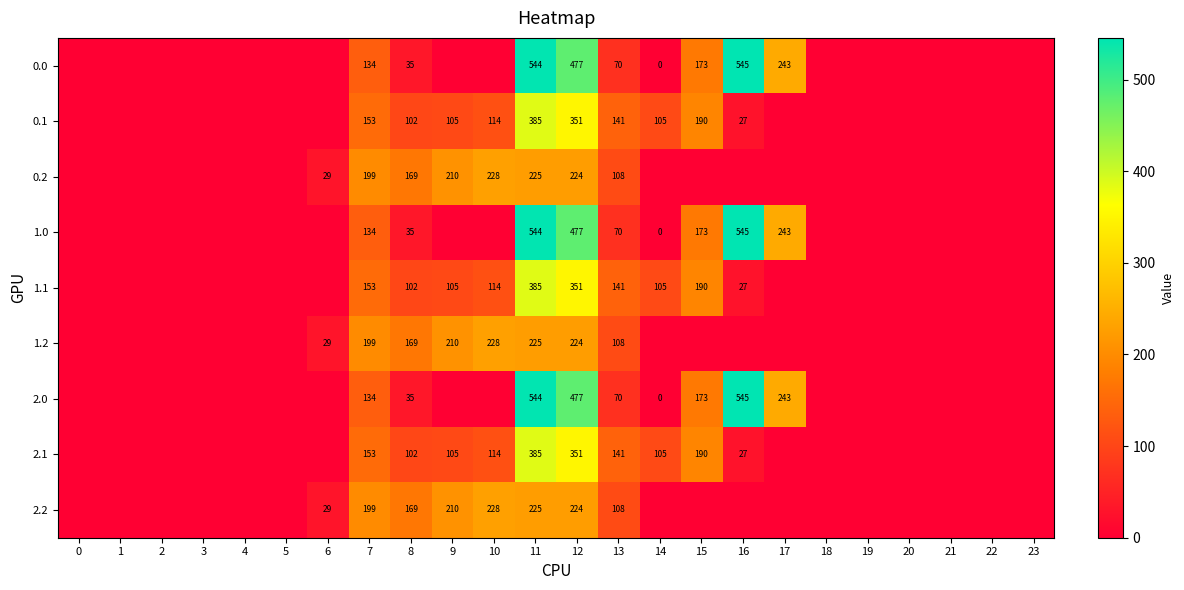

Is it true that 2.0 equals 152 at 17?

False